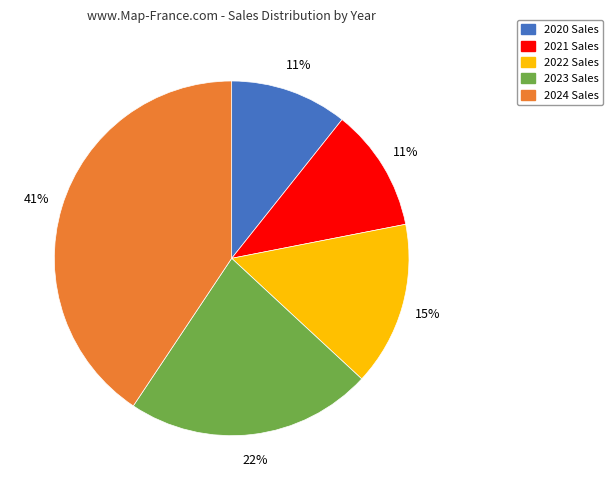

To the nearest percent, what is the average slice percentage?

20%